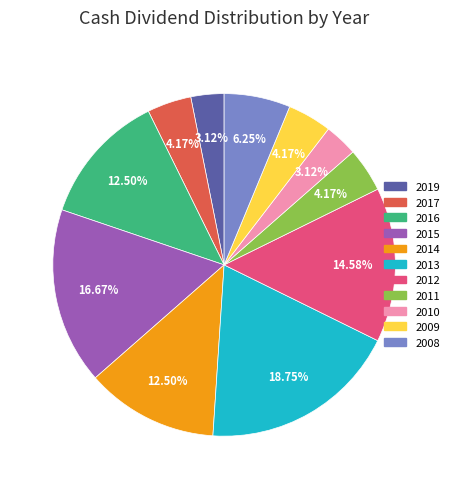

How many segments does this pie chart have?

11